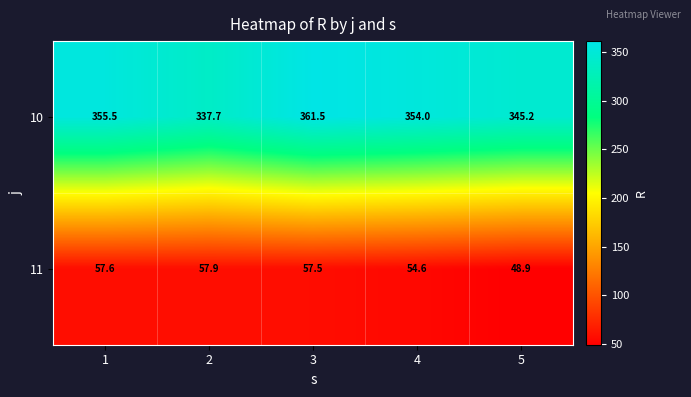

Rank the series by their maximum value, from highest to lowest.

10, 11